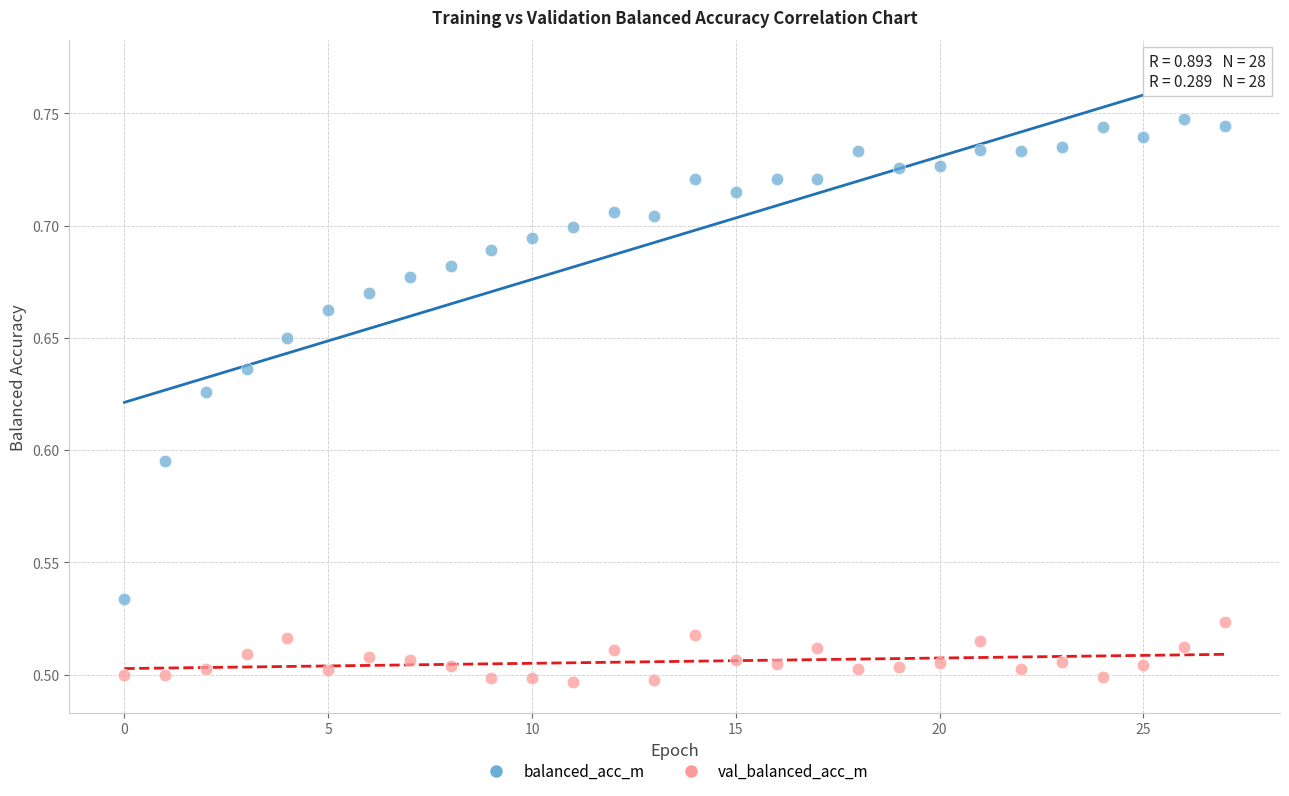

Across all data points, what is the range of Y values (max minus min)?

0.3